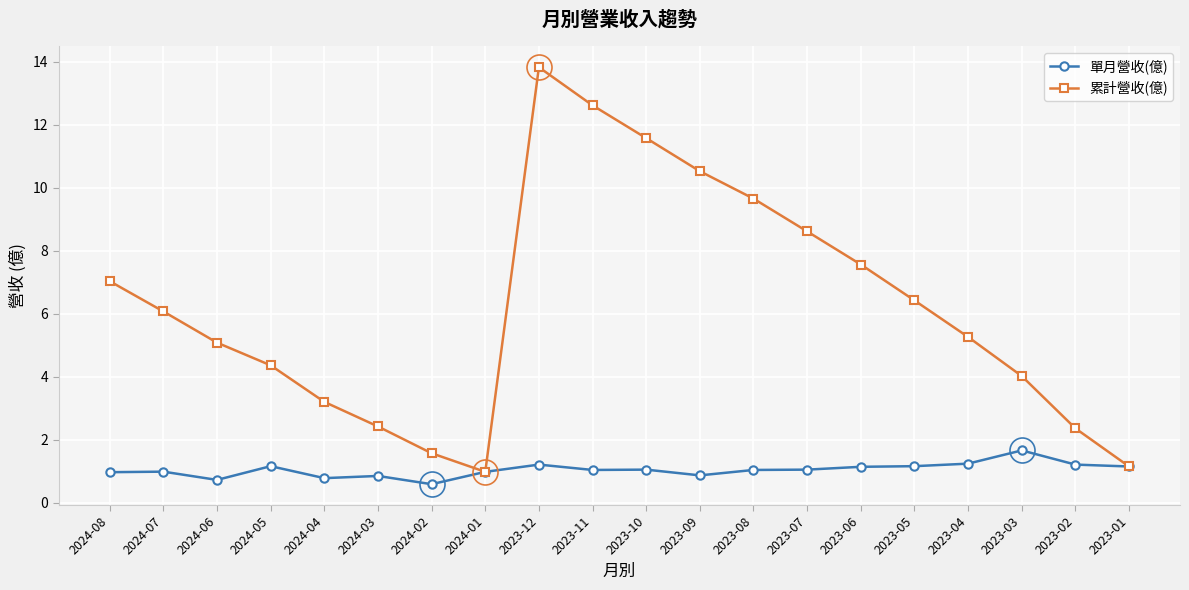

At which category does the chart reach its minimum across all series?

2024-02